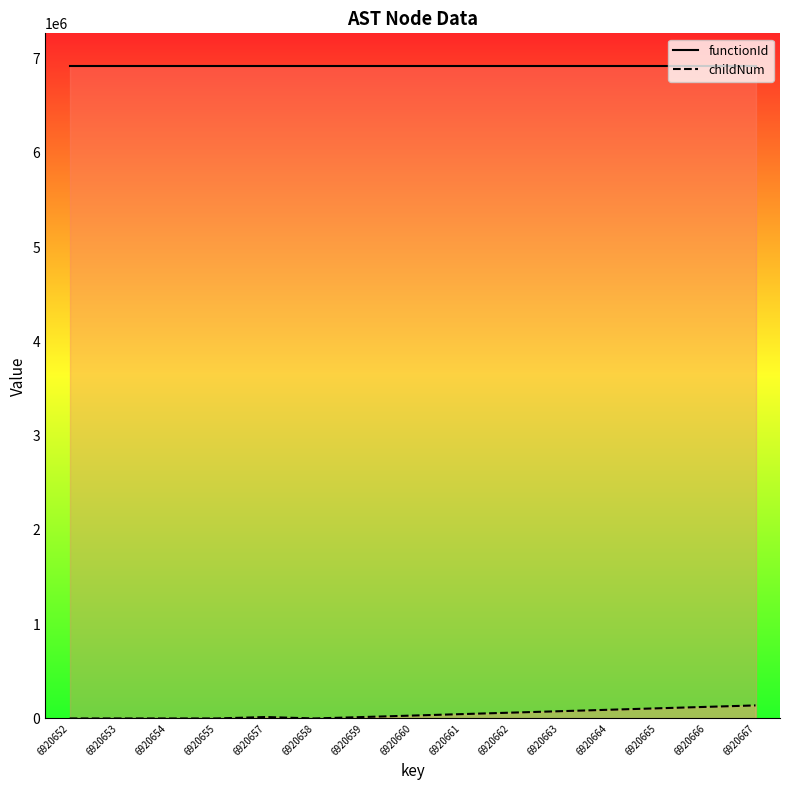

True or false: childNum and functionId cross at least once.

False